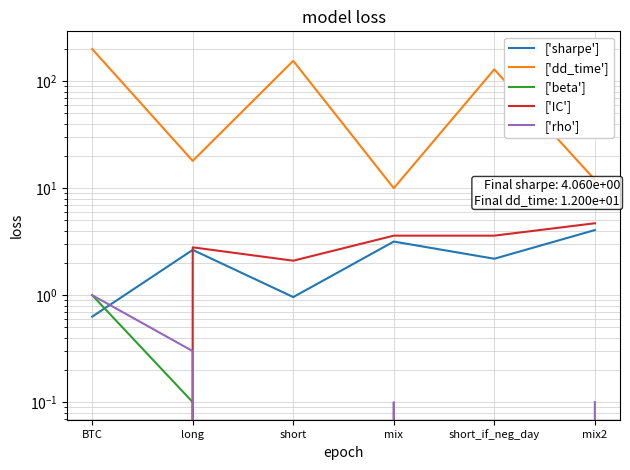

True or false: ['beta'] and ['dd_time'] cross at least once.

False